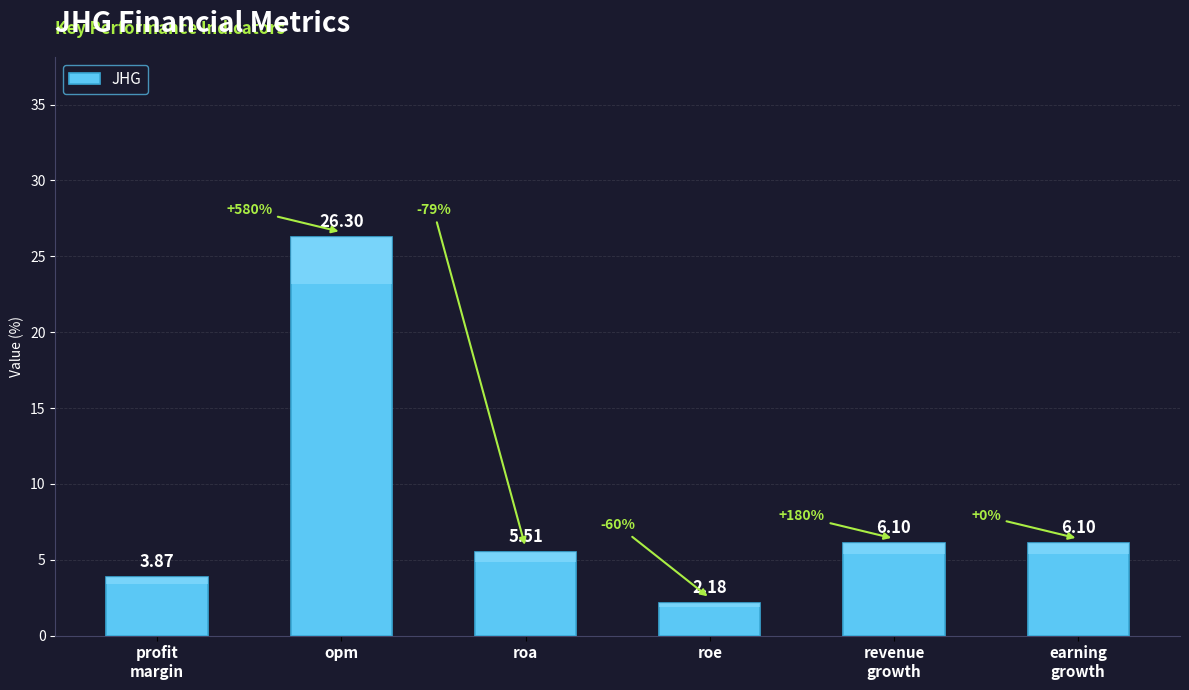

Are the bars horizontal?

No